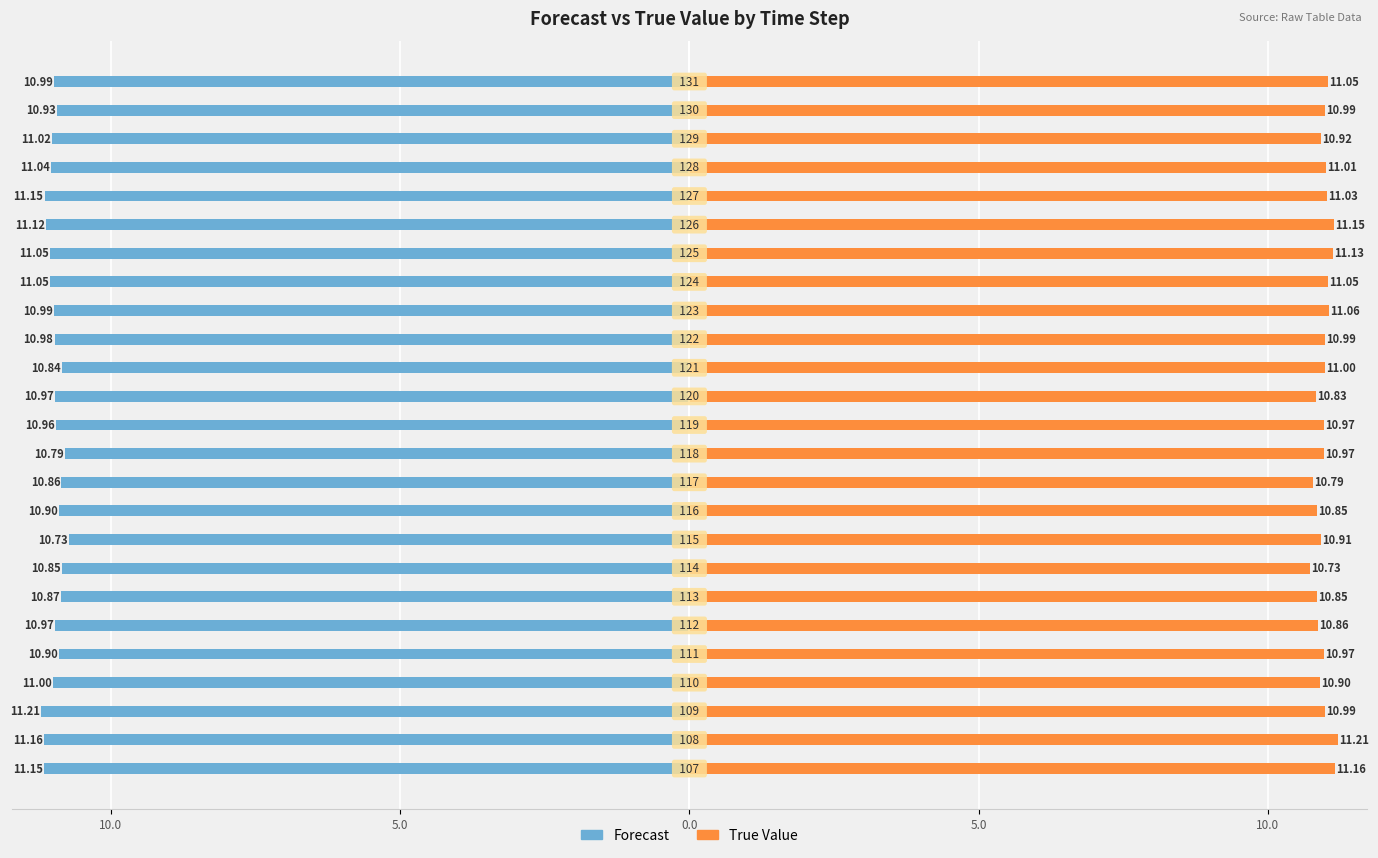

List the series in order of their overall mean, highest first.

True Value, Forecast